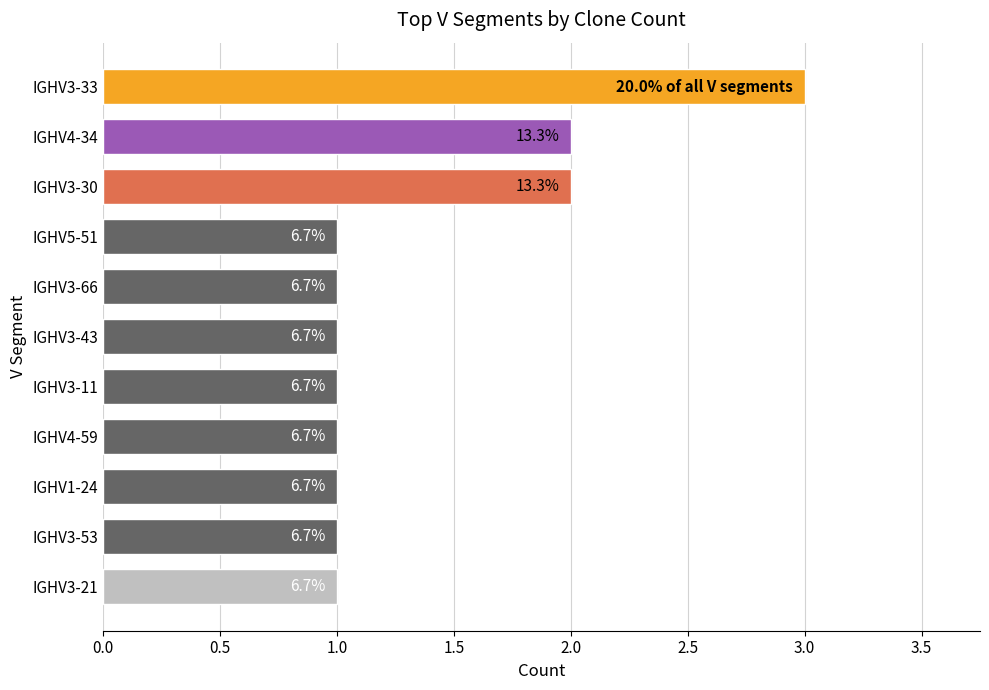

What is the greatest value displayed?

3